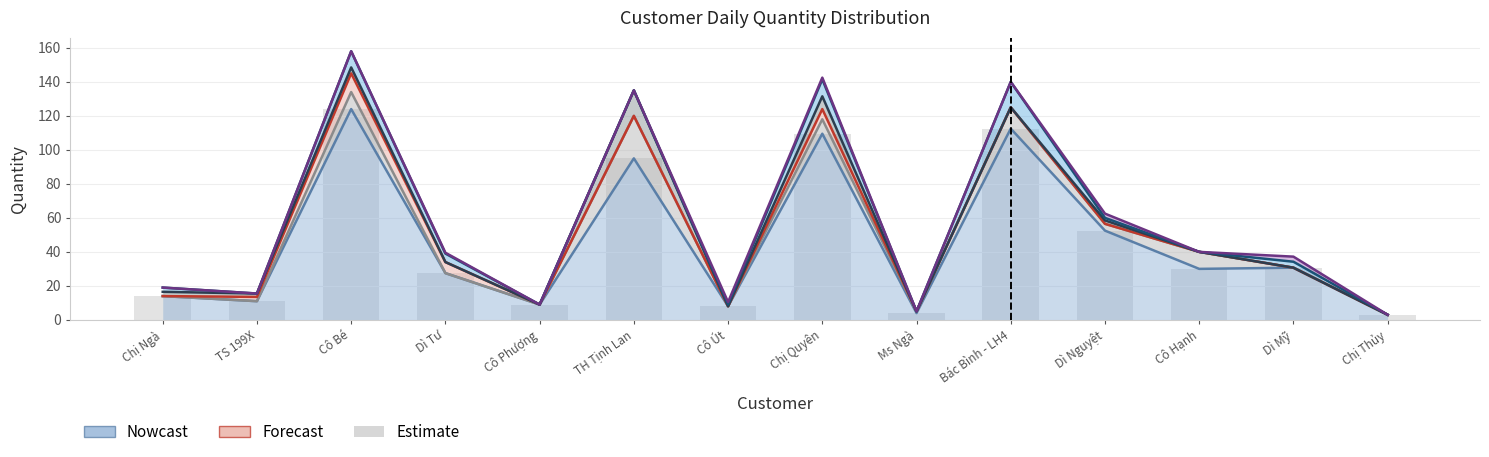

Count the number of categories in the chart.

14